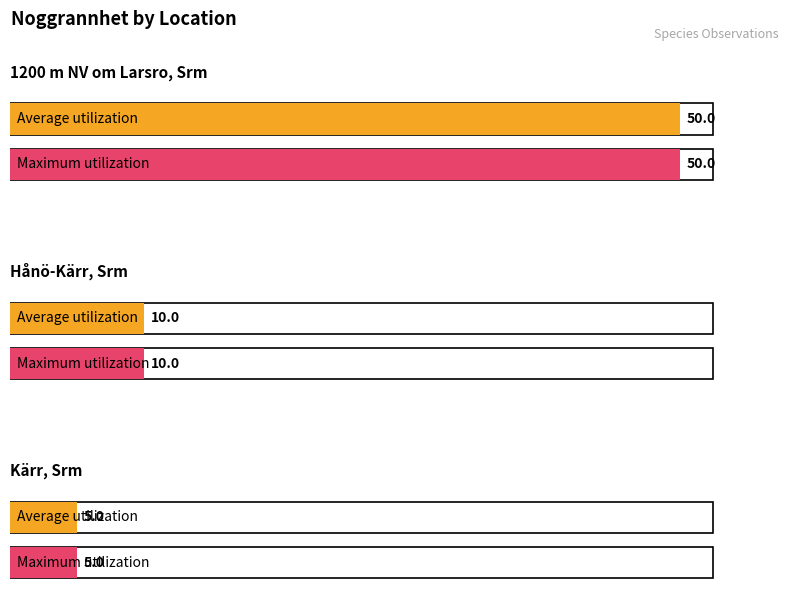

What is the maximum value shown in the chart?

50